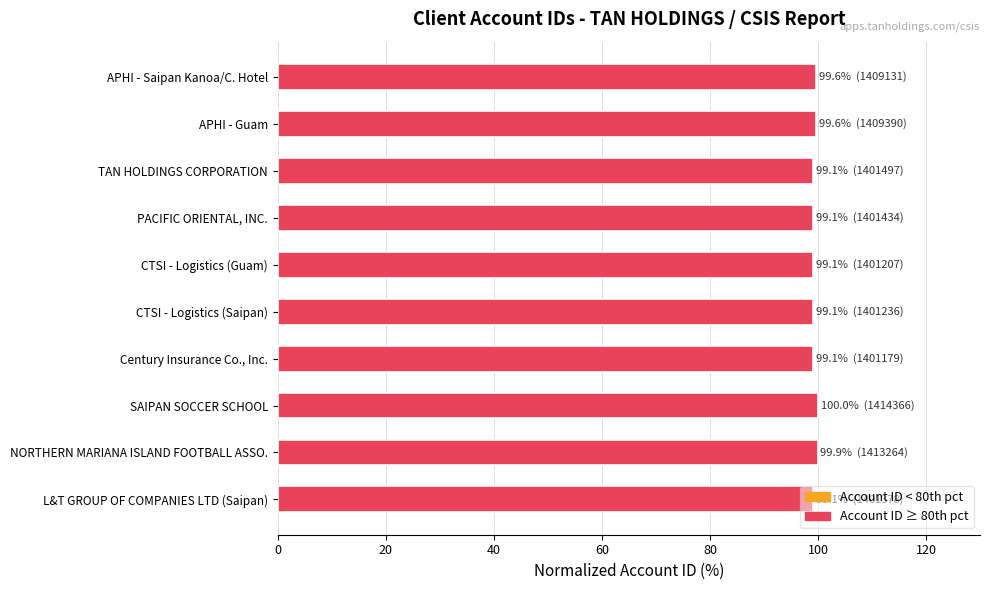

What is the sum of the values at Century Insurance Co., Inc. and CTSI - Logistics (Guam)?

198.1